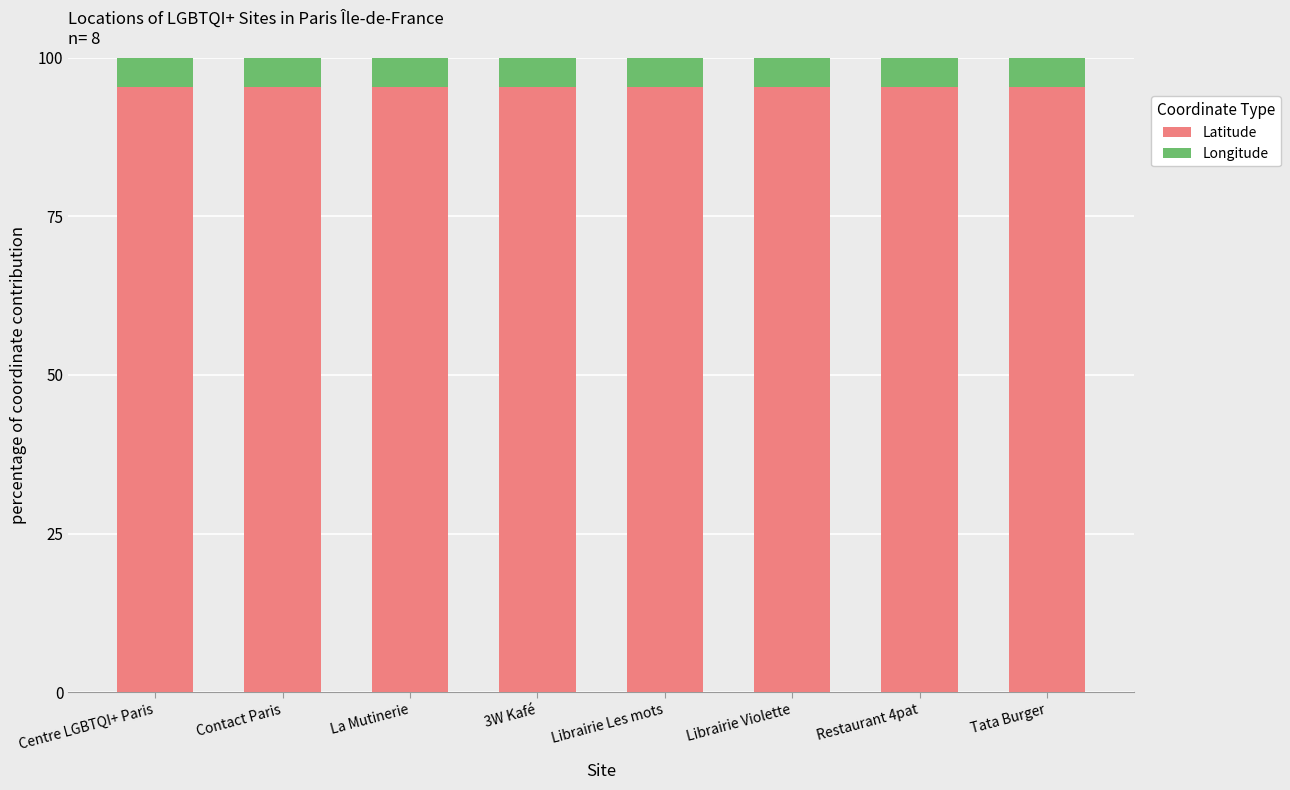

What are all the series names shown in the legend?

Latitude, Longitude